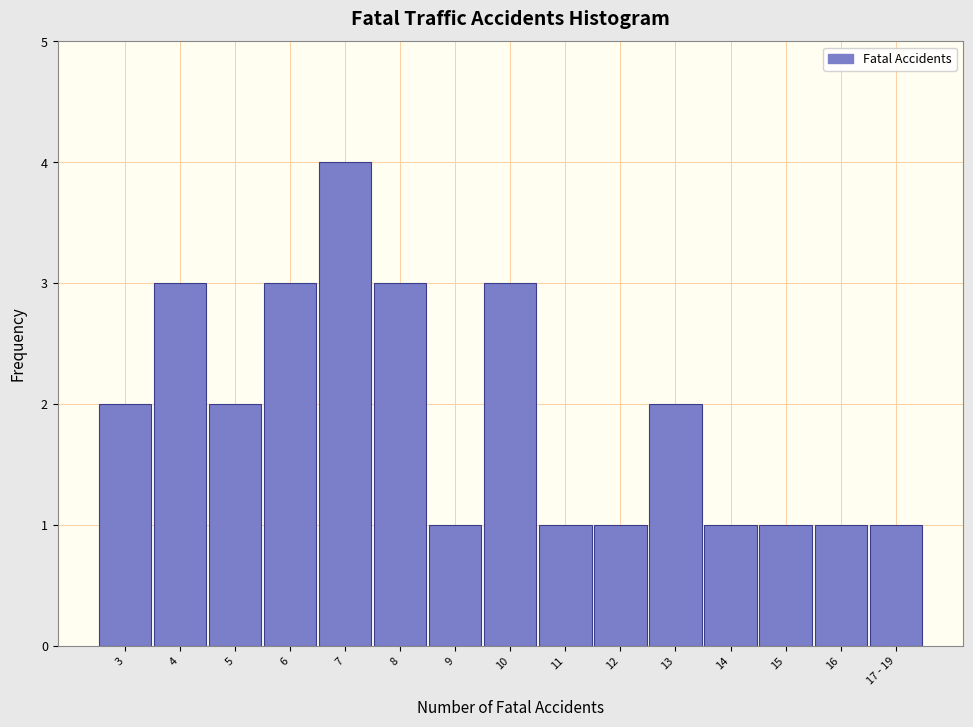

Reading left to right, what are all the values shown in this chart?

3=2	4=3	5=2	6=3	7=4	8=3	9=1	10=3	11=1	12=1	13=2	14=1	15=1	16=1	17 - 19=1